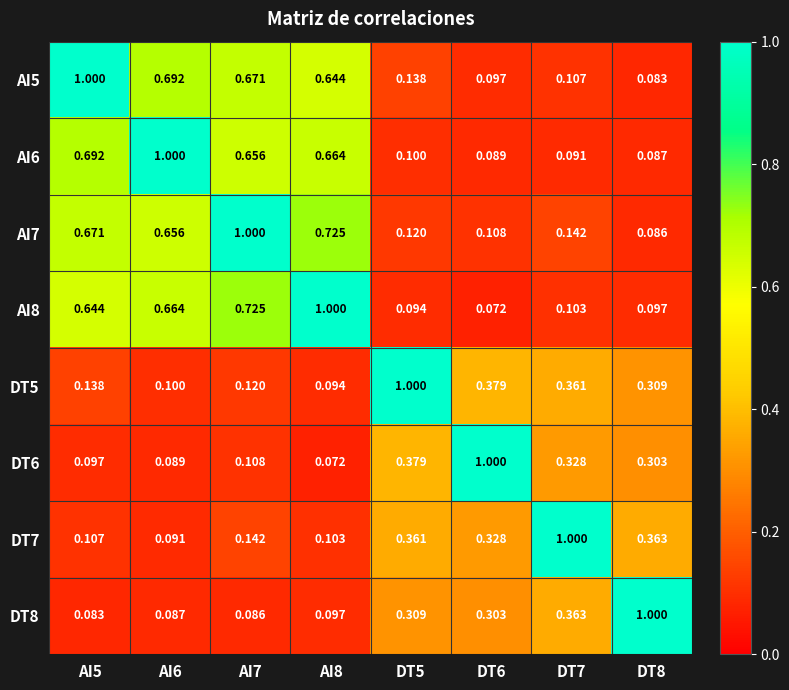

What is the total value across all series at DT8?

2.3